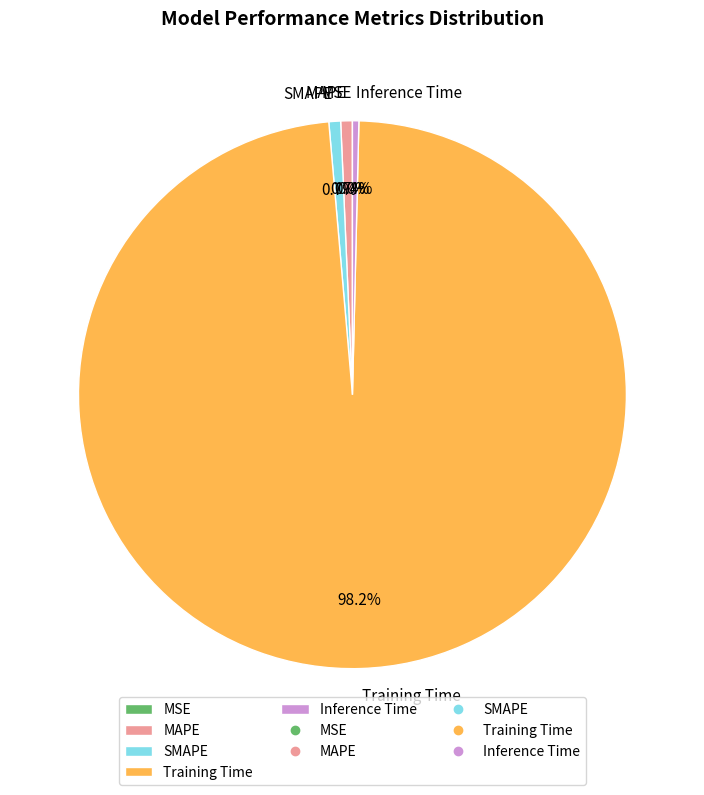

Which has a higher value, Training Time or Inference Time?

Training Time